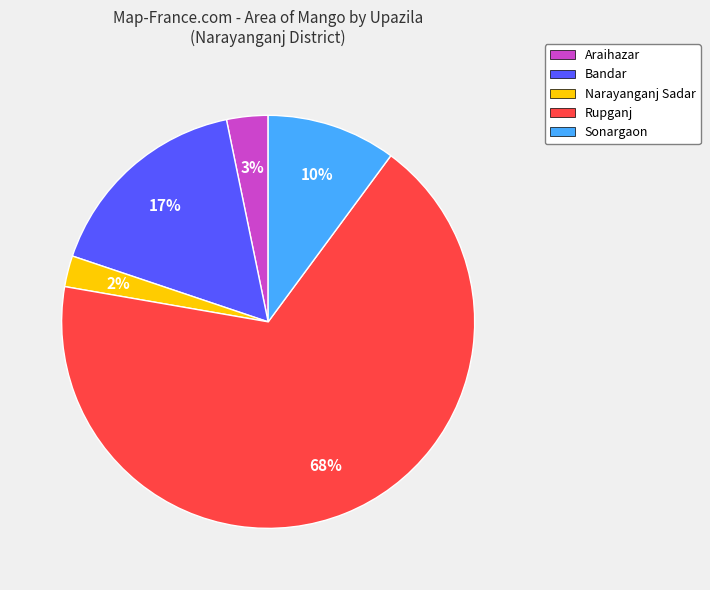

Do Sonargaon and Bandar together represent more than half of the pie?

No